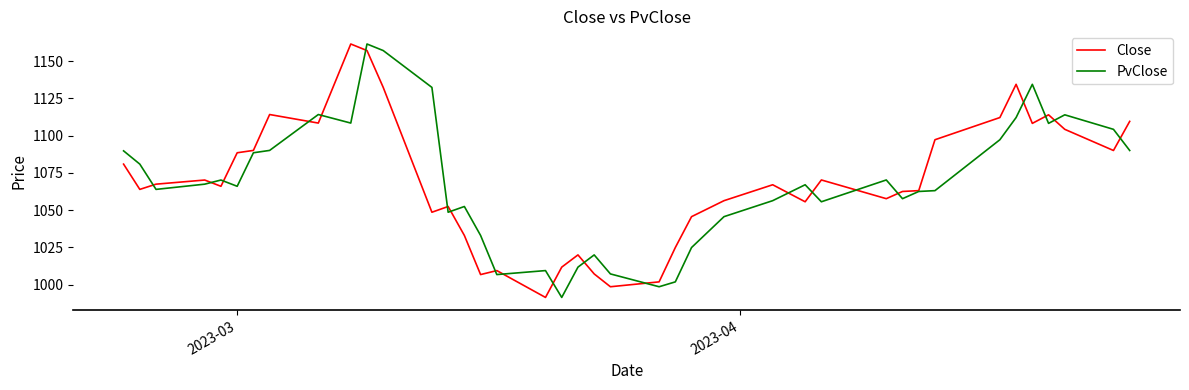

After their last crossing, which series has the higher values: PvClose or Close?

Close